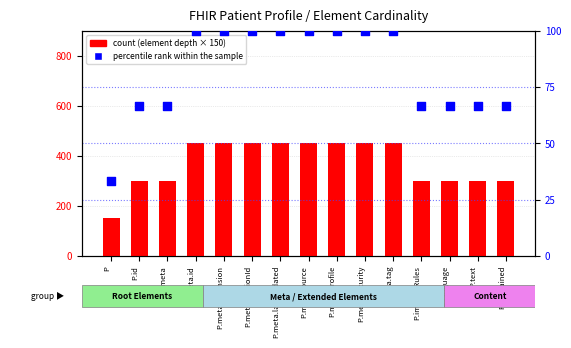

Which series reaches the minimum Y coordinate?

percentile rank within the sample